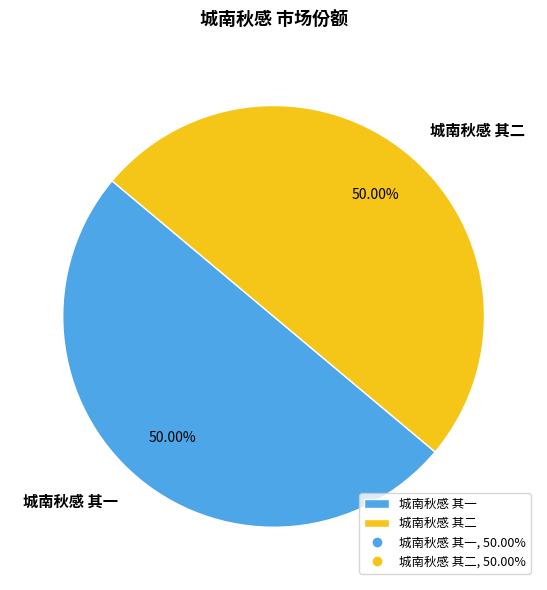

Do 城南秋感 其一 and 城南秋感 其二 together represent more than half of the pie?

Yes